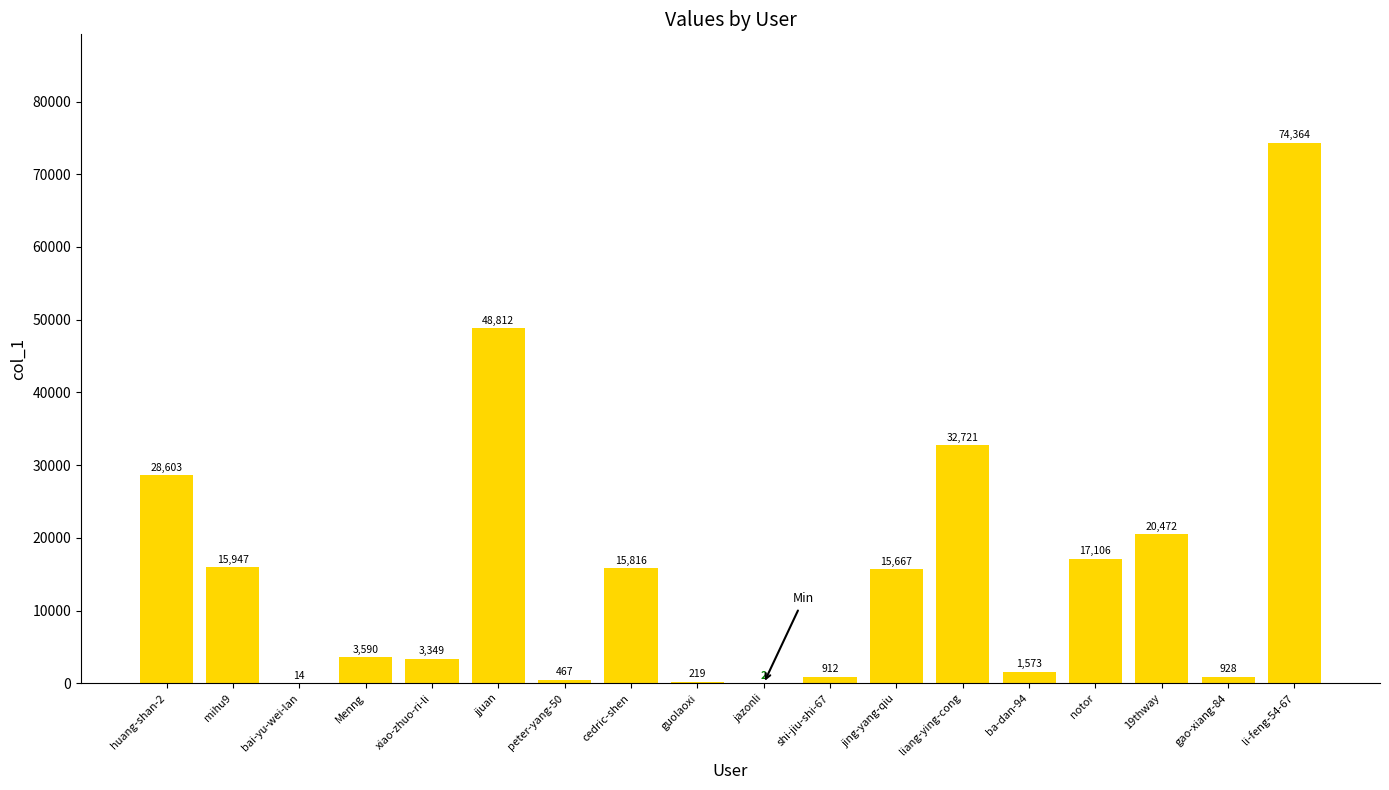

Which label corresponds to the largest value in the chart?

li-feng-54-67